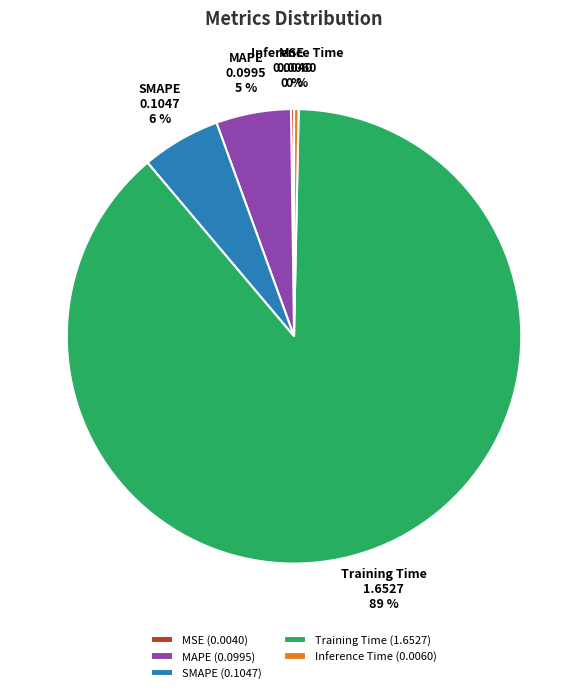

Is the sum of SMAPE and Training Time greater than half?

Yes